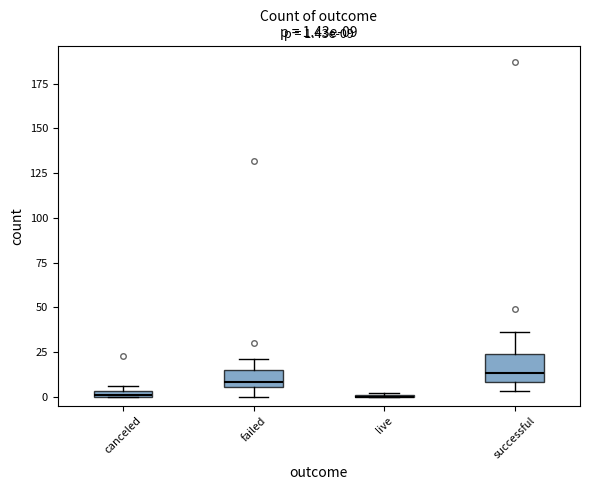

Which box is the tallest, from its lower edge to its upper edge?

successful